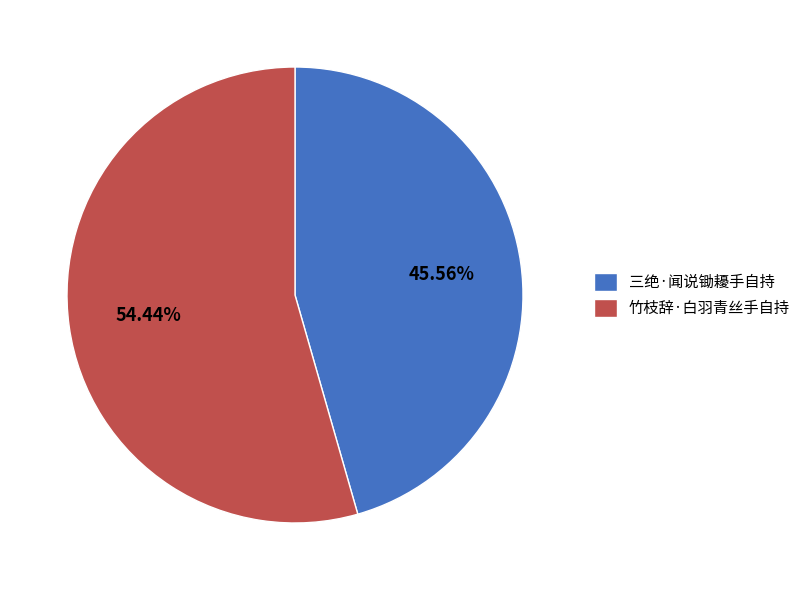

Which has a higher value, 竹枝辞·白羽青丝手自持 or 三绝·闻说锄耰手自持?

竹枝辞·白羽青丝手自持